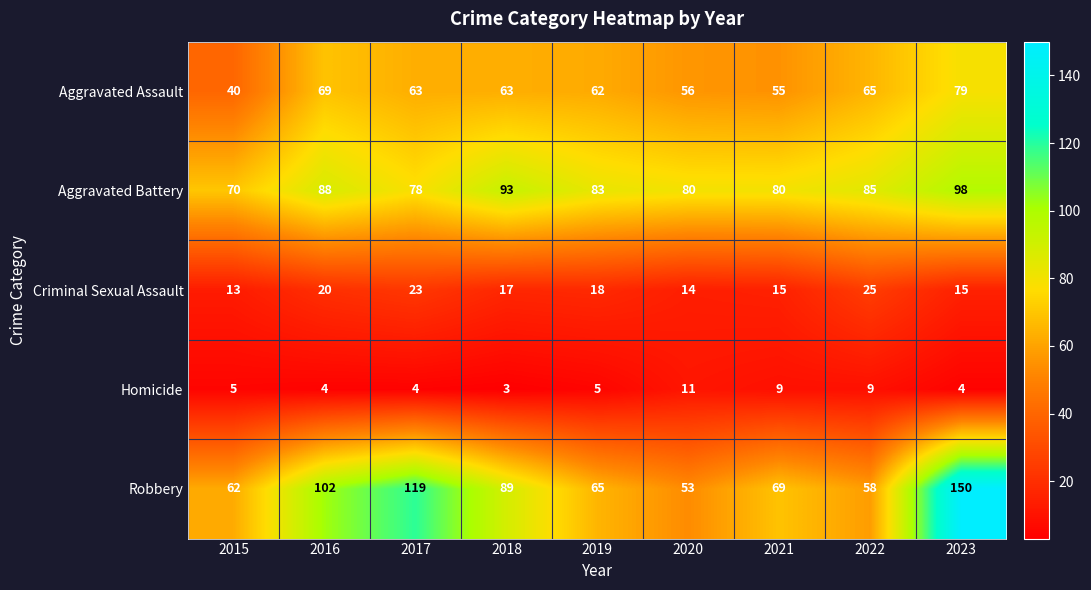

Which series has the largest range (max minus min)?

Robbery